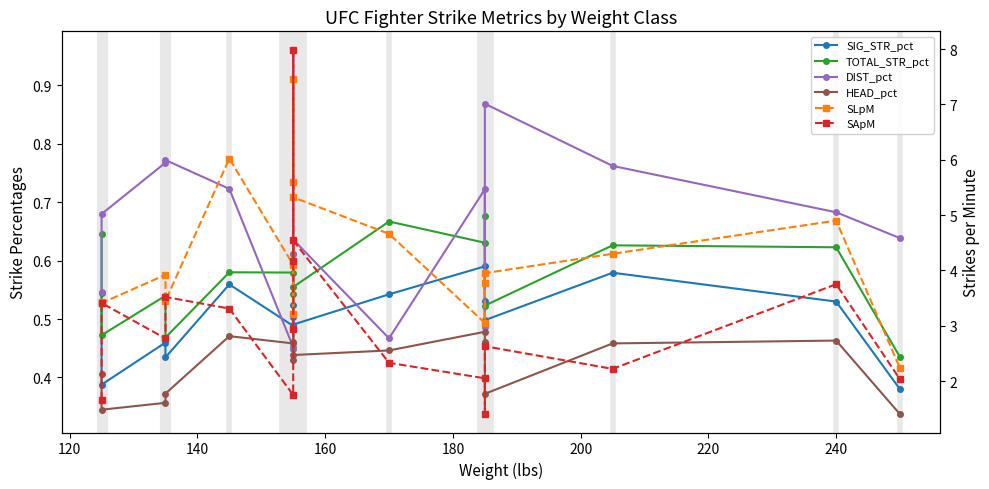

Reading right to left, what are all the values shown in this chart?

SIG_STR_pct: 0.4	0.5	0.6	0.5	0.5	0.6	0.5	0.5	0.5	0.6	0.5	0.5	0.6	0.4	0.5	0.4	0.5
TOTAL_STR_pct: 0.4	0.6	0.6	0.5	0.7	0.6	0.7	0.6	0.5	0.6	0.6	0.6	0.6	0.5	0.5	0.5	0.6
DIST_pct: 0.6	0.7	0.8	0.9	0.5	0.7	0.5	0.6	0.6	1.0	0.4	0.5	0.7	0.8	0.8	0.7	0.5
HEAD_pct: 0.3	0.5	0.5	0.4	0.5	0.5	0.4	0.4	0.5	0.5	0.4	0.5	0.5	0.4	0.4	0.3	0.4
SLpM: 2.2	4.9	4.3	4.0	3.8	3.0	4.7	5.3	5.6	7.5	3.2	4.1	6.0	3.5	3.9	3.4	3.4
SApM: 2.0	3.8	2.2	2.6	1.4	2.0	2.3	4.5	4.2	8.0	2.9	1.8	3.3	3.5	2.8	3.4	1.7